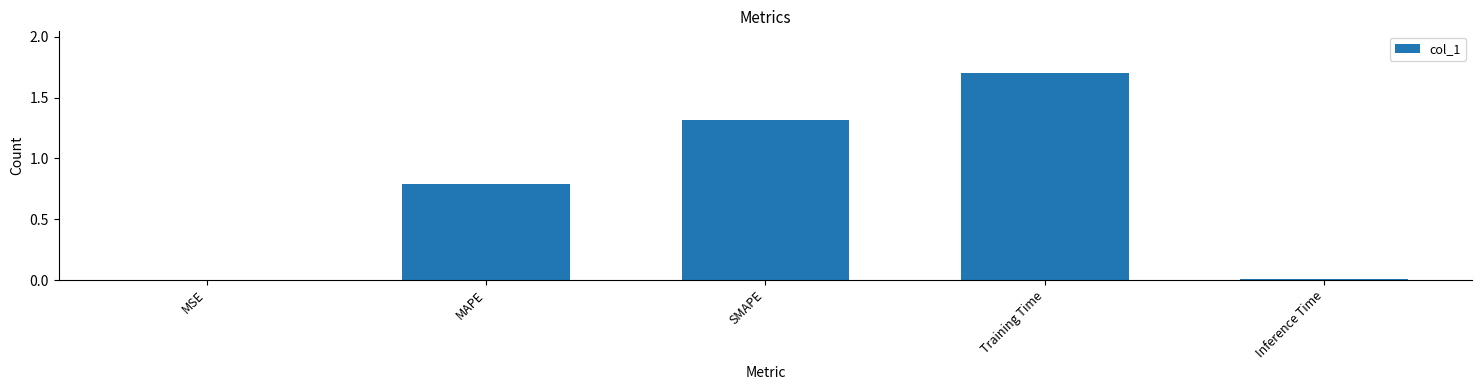

What is the sum of all values?

3.8